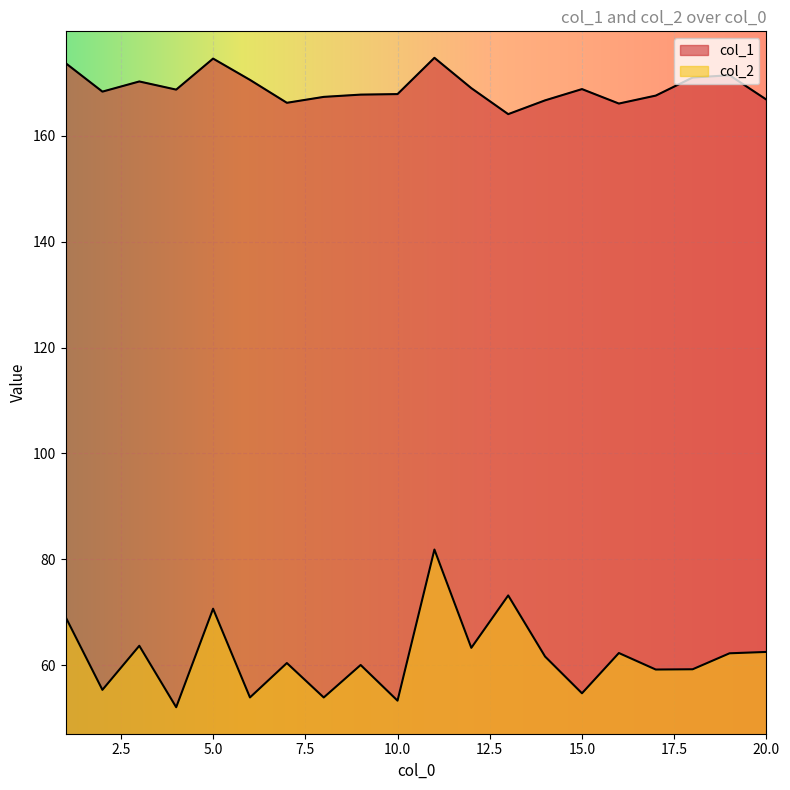

Which category has the highest value across all series?

11